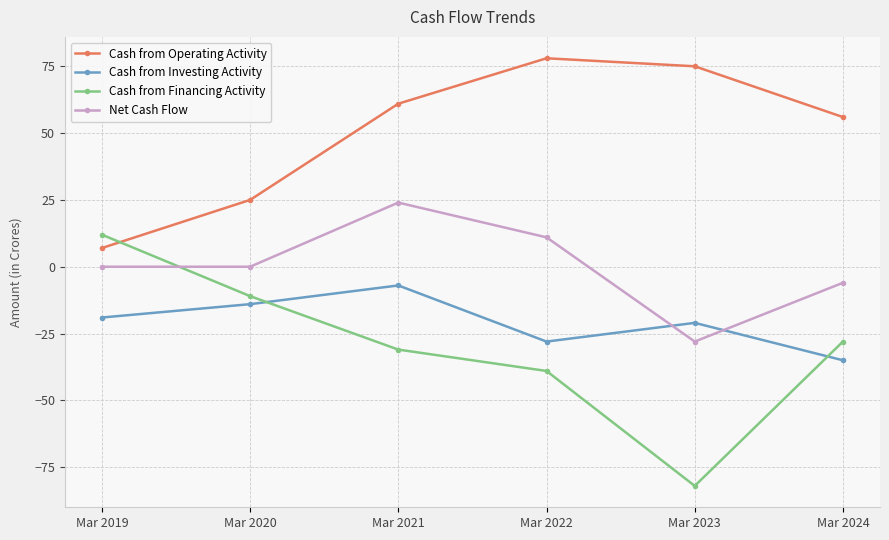

Read the Cash from Financing Activity value at Mar 2019, to the nearest 5.

10